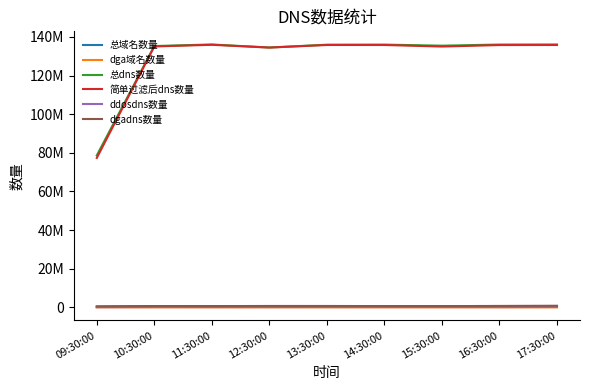

What position from the left is 16:30:00?

8